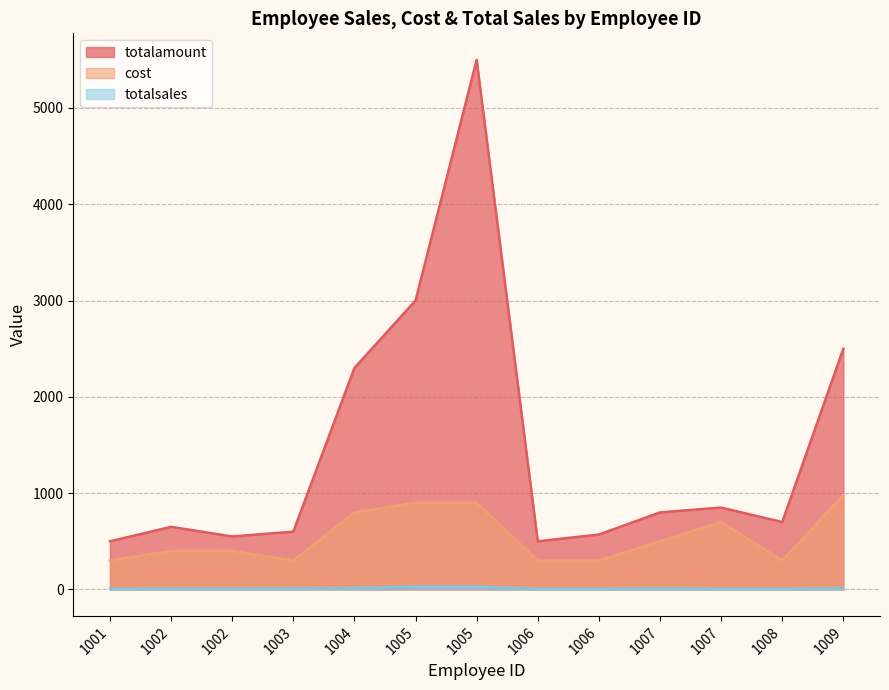

Which category has the lowest value in the cost series?

1001